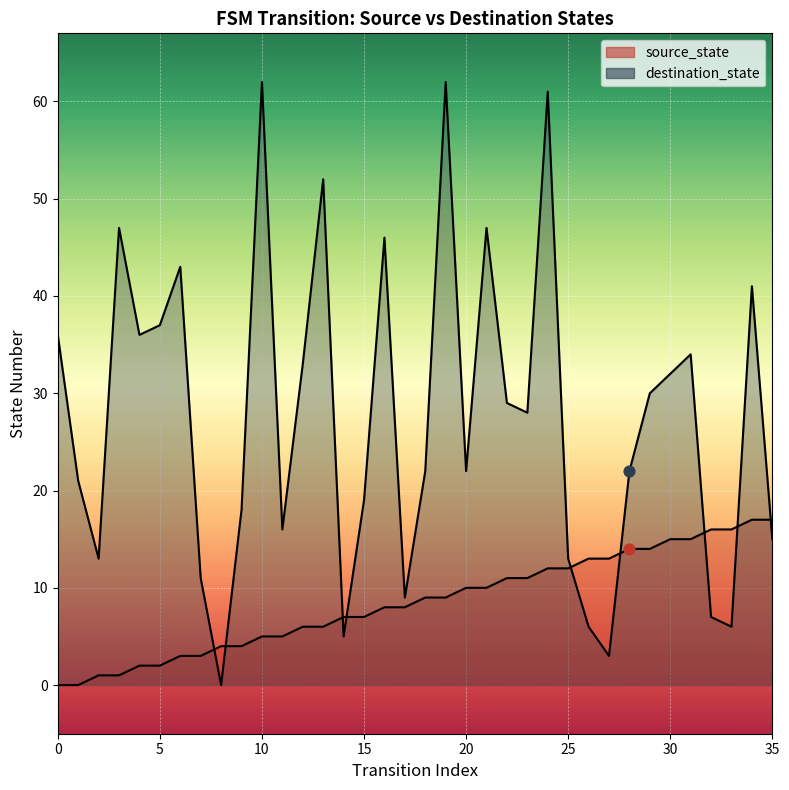

What is the total value across all series at 18?

31